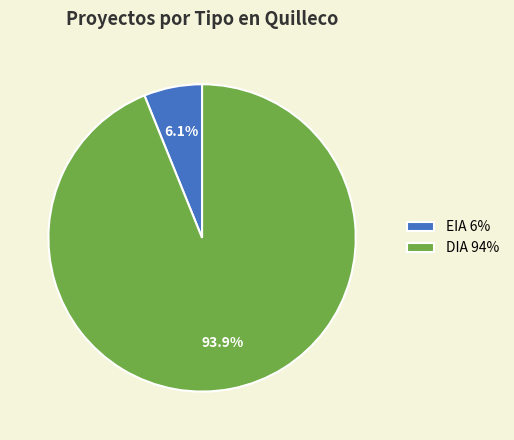

To the nearest percent, what is the combined percentage of DIA and EIA?

100%